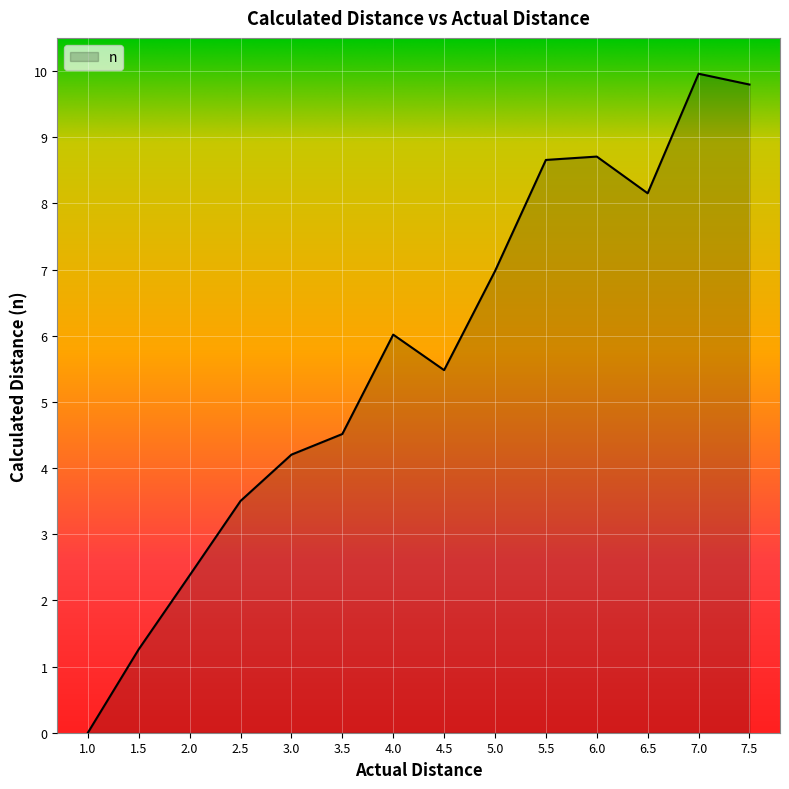

Count the number of values greater than 6.

7